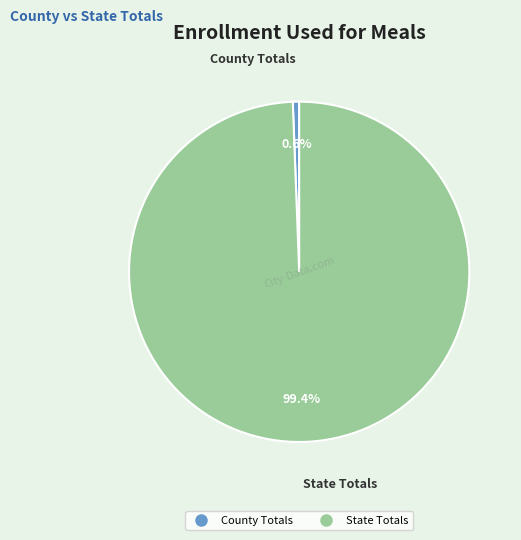

To the nearest percent, what is the combined percentage of County Totals and State Totals?

100%